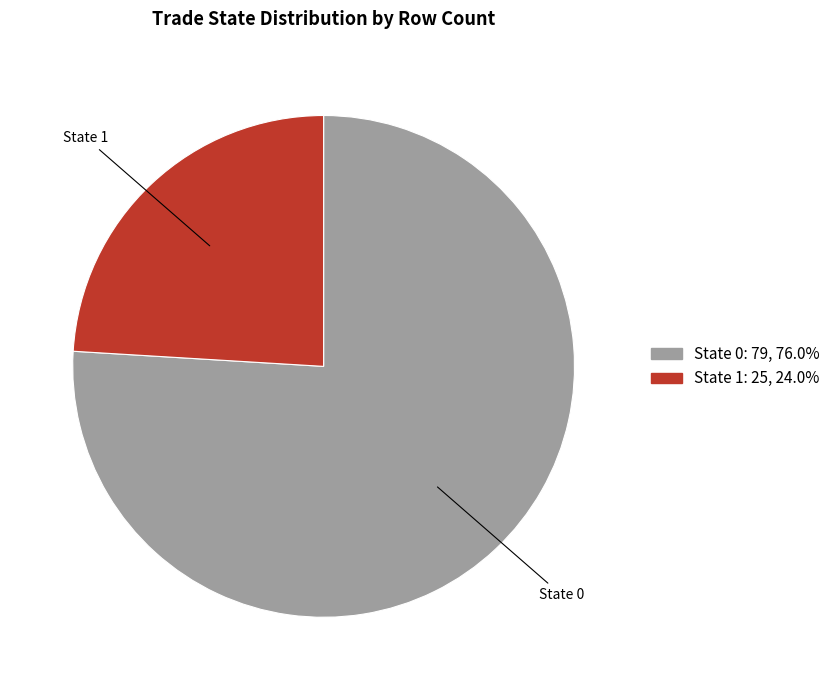

Do State 1 and State 0 together represent more than half of the pie?

Yes